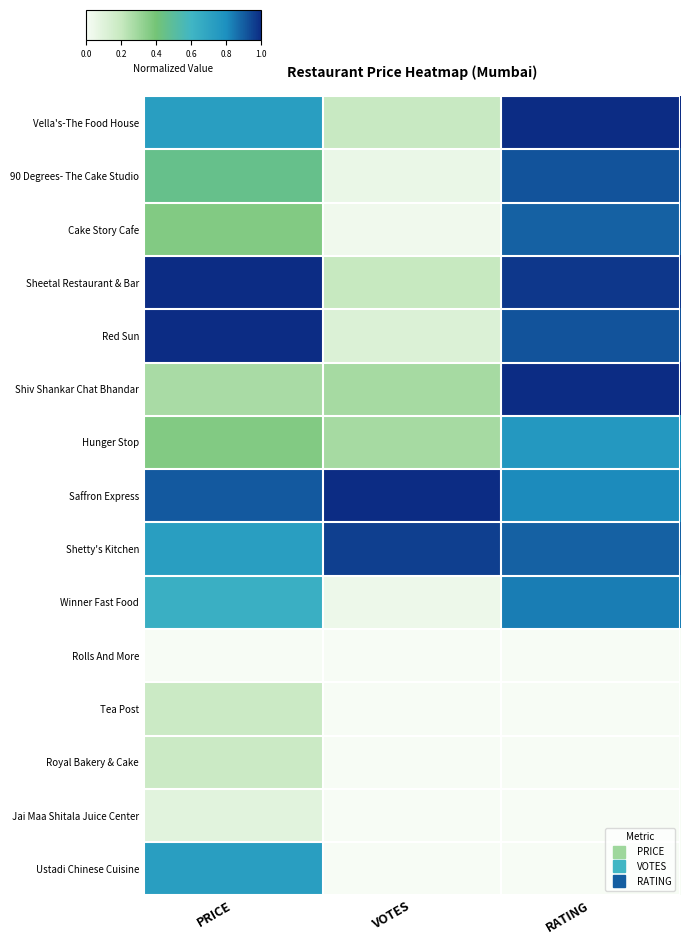

Reading left to right, transcribe all the data shown in this chart.

Vella's-The Food House: PRICE=0.7	VOTES=0.2	RATING=1.0
90 Degrees- The Cake Studio: PRICE=0.5	VOTES=0.1	RATING=0.9
Cake Story Cafe: PRICE=0.4	VOTES=0.0	RATING=0.9
Sheetal Restaurant & Bar: PRICE=1.0	VOTES=0.2	RATING=1.0
Red Sun: PRICE=1.0	VOTES=0.1	RATING=0.9
Shiv Shankar Chat Bhandar: PRICE=0.3	VOTES=0.3	RATING=1.0
Hunger Stop: PRICE=0.4	VOTES=0.3	RATING=0.8
Saffron Express: PRICE=0.9	VOTES=1.0	RATING=0.8
Shetty's Kitchen: PRICE=0.7	VOTES=1.0	RATING=0.9
Winner Fast Food: PRICE=0.6	VOTES=0.0	RATING=0.8
Rolls And More: PRICE=0.0	VOTES=0.0	RATING=0.0
Tea Post: PRICE=0.2	VOTES=0.0	RATING=0.0
Royal Bakery & Cake: PRICE=0.2	VOTES=0.0	RATING=0.0
Jai Maa Shitala Juice Center: PRICE=0.1	VOTES=0.0	RATING=0.0
Ustadi Chinese Cuisine: PRICE=0.7	VOTES=0.0	RATING=0.0